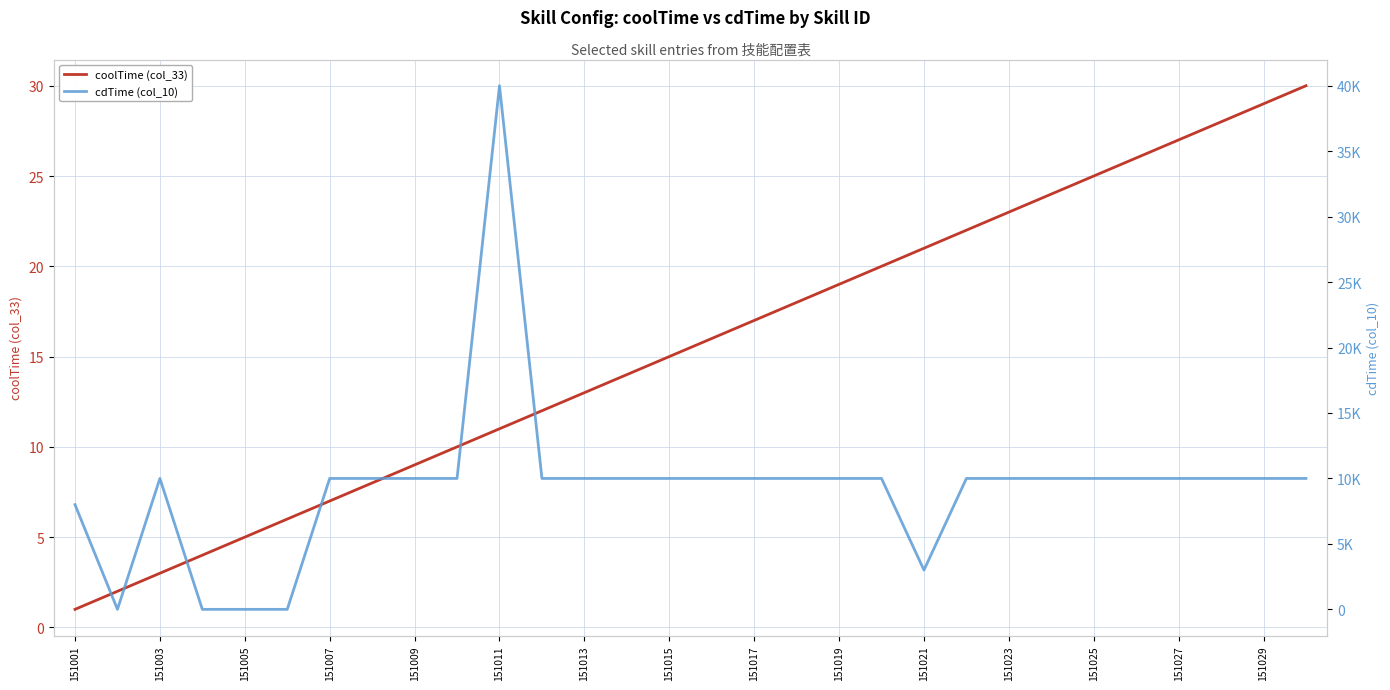

At which label does coolTime (col_33) reach its minimum?

151001